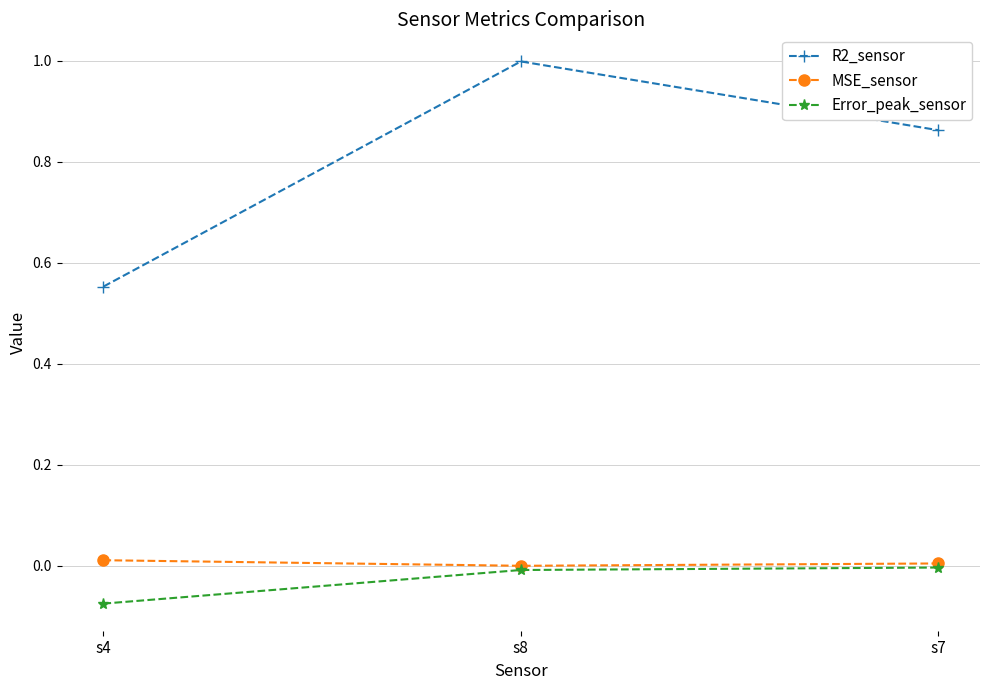

Which series changed the most between s8 and s7?

R2_sensor